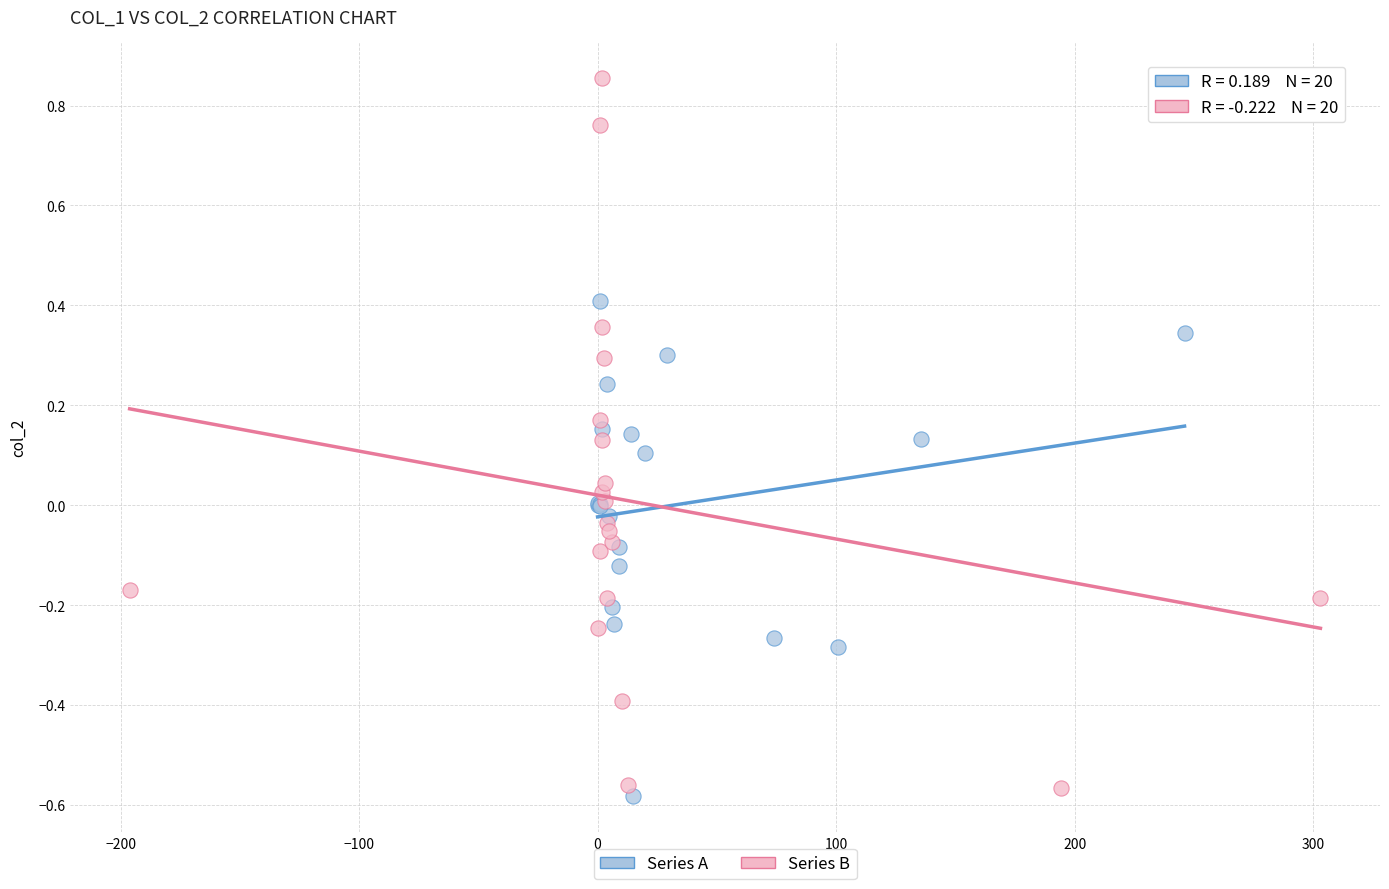

Which series has the widest spread of Y values?

Series B